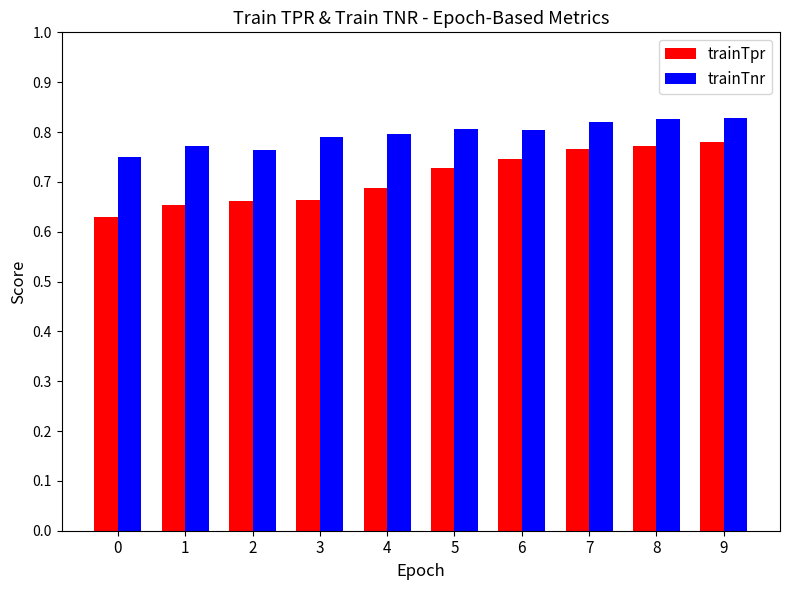

List the series in order of their overall mean, highest first.

trainTnr, trainTpr